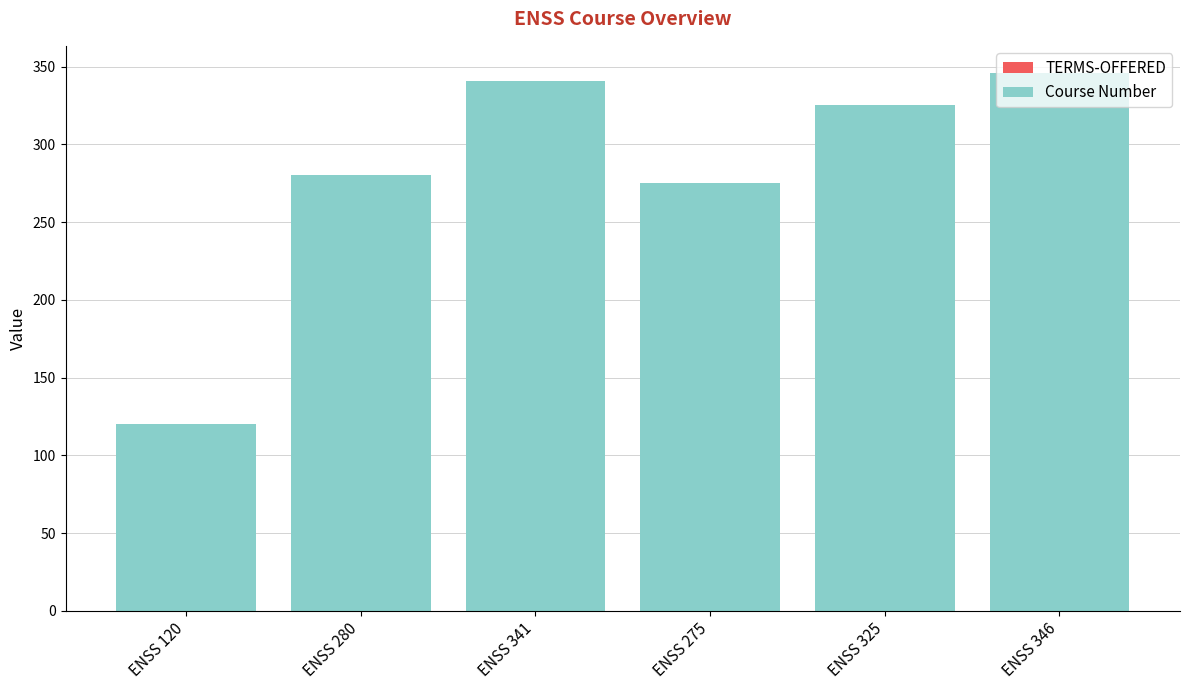

Which has a higher value, ENSS 341 or ENSS 346?

ENSS 346